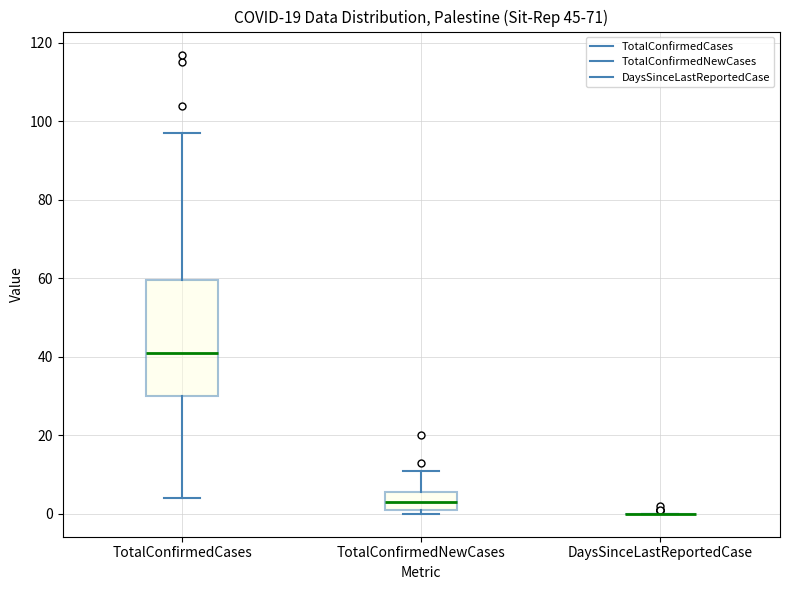

Comparing the boxes themselves (not the whiskers), which one is the tallest?

TotalConfirmedCases